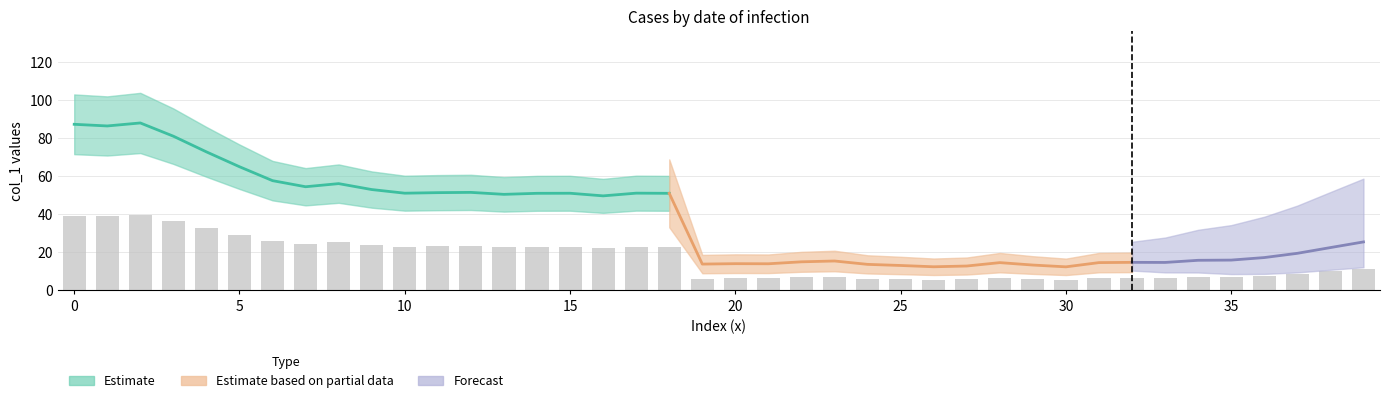

Which has a higher value, 20 or 12?

12